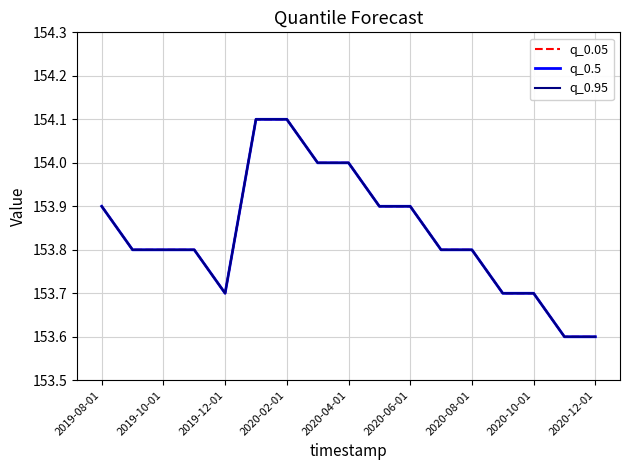

Where is q_0.05 nearest to the value 153?

15